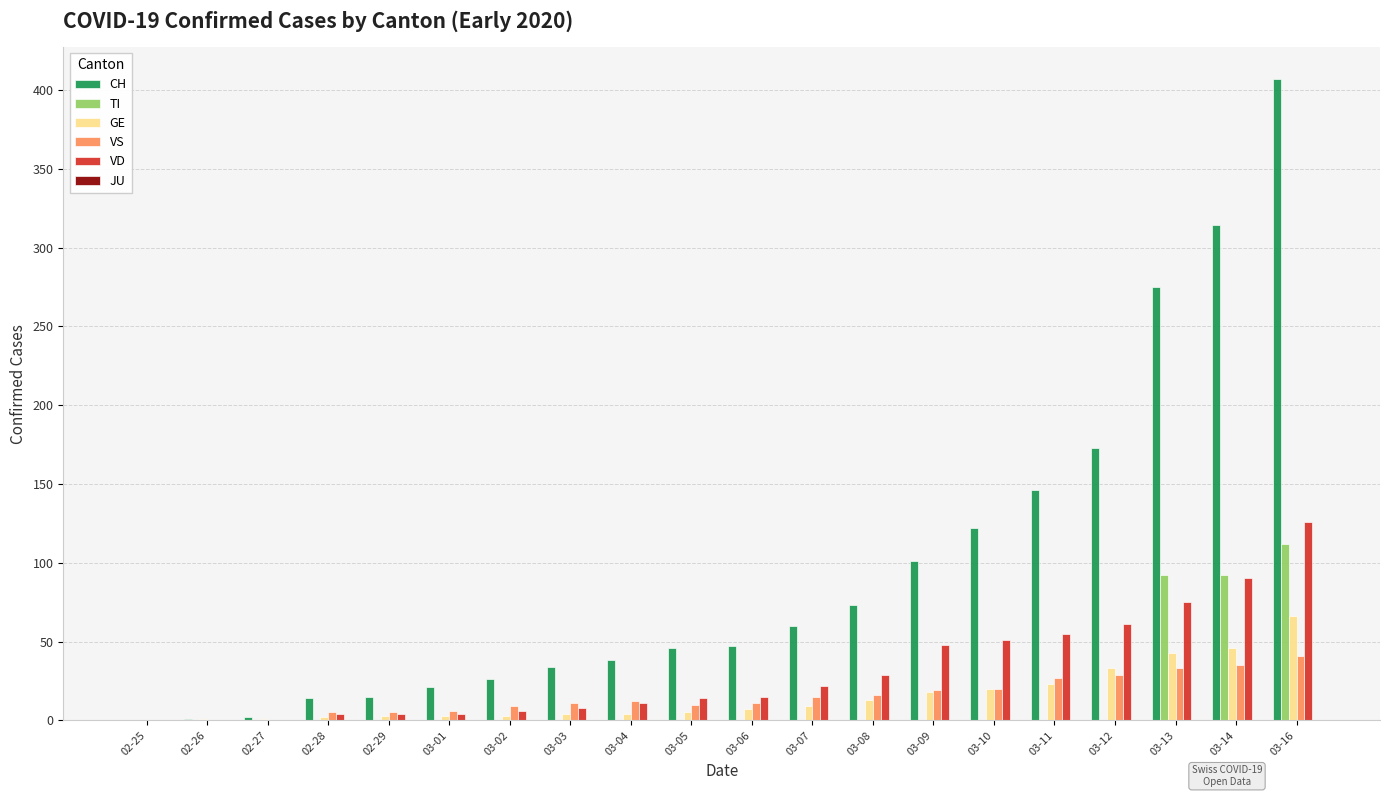

The value of VD at 03-09 is 48. True or false?

True